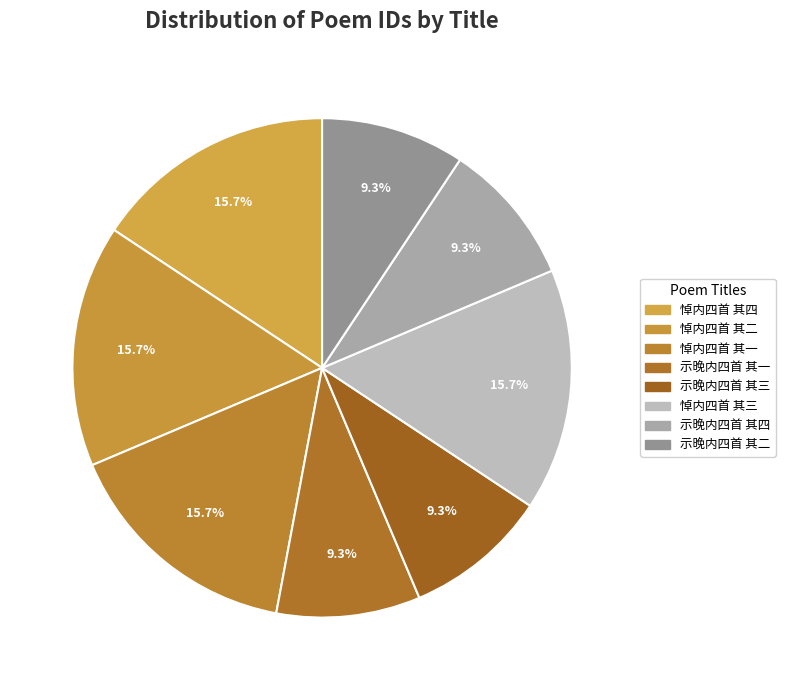

Is there a majority slice in this chart?

No